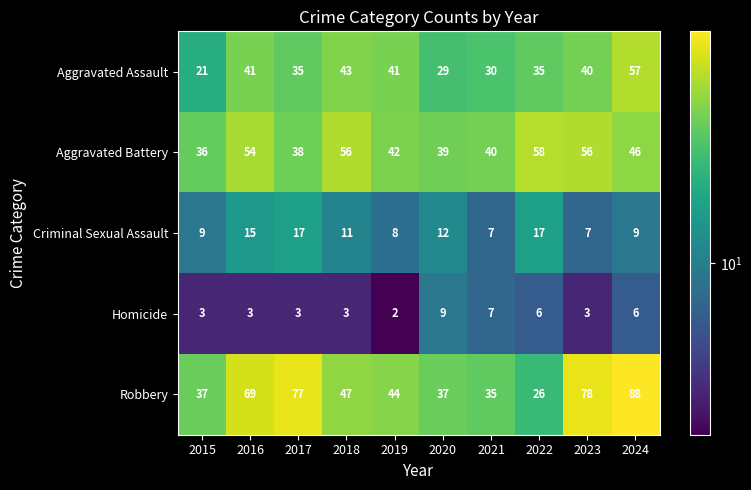

Read the Aggravated Battery value at 2021, to the nearest 10.

40